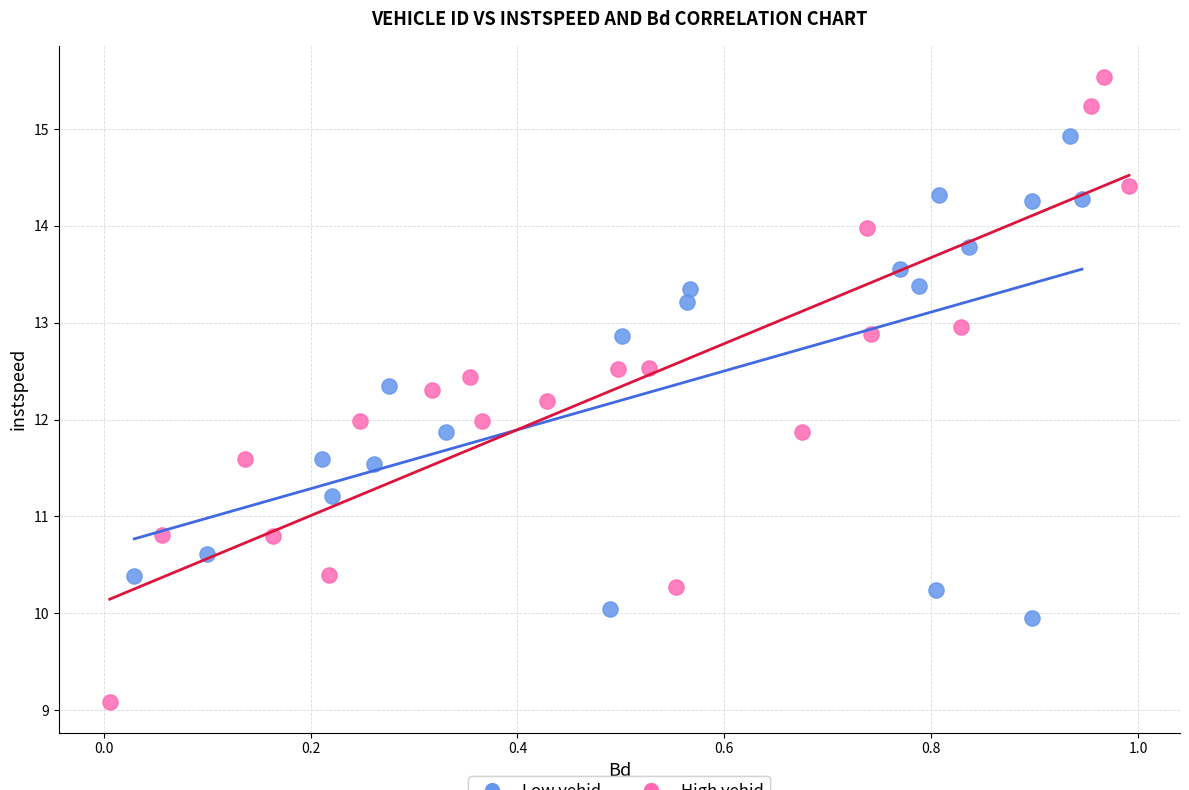

Which series has the largest Y range (max minus min)?

High vehid